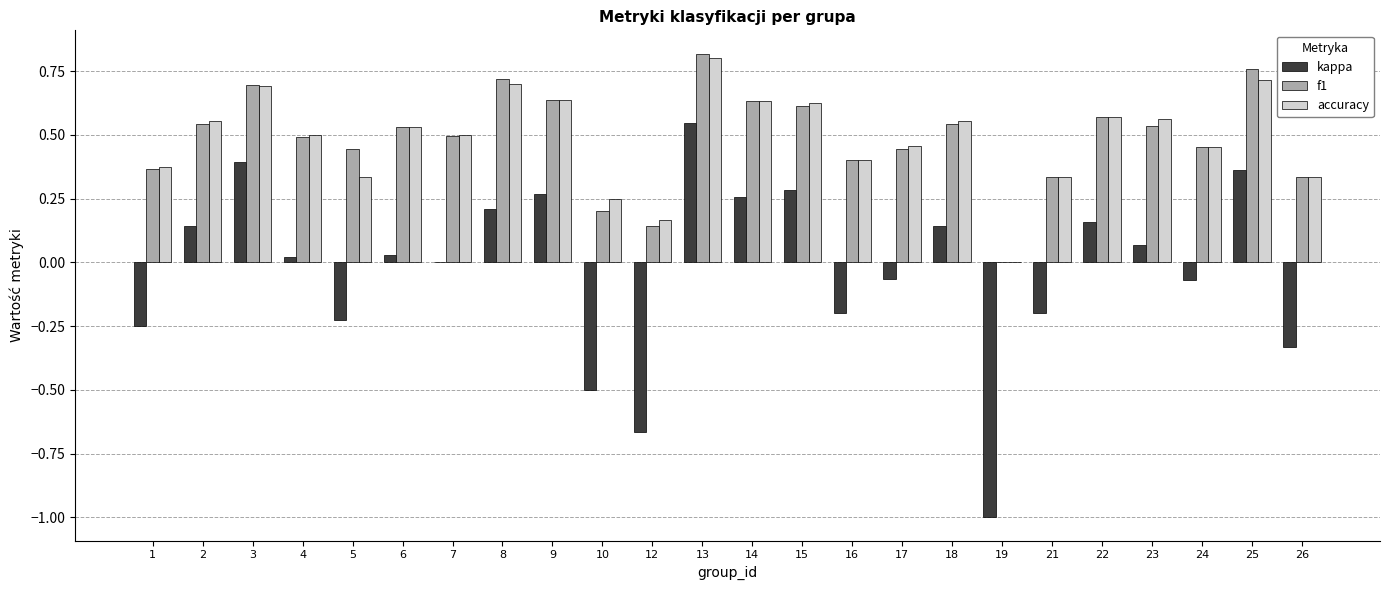

Does the chart contain stacked bars?

No